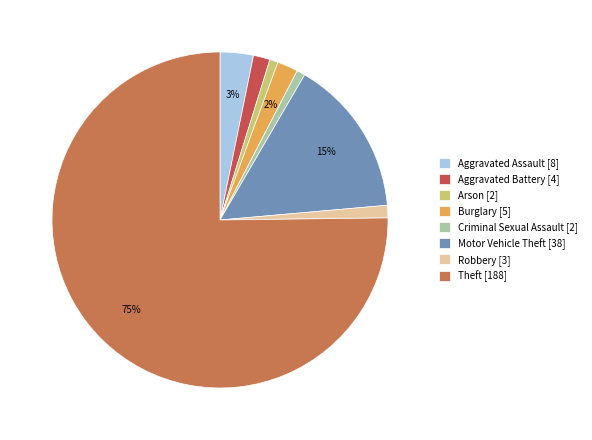

Count the number of slices in the pie.

8